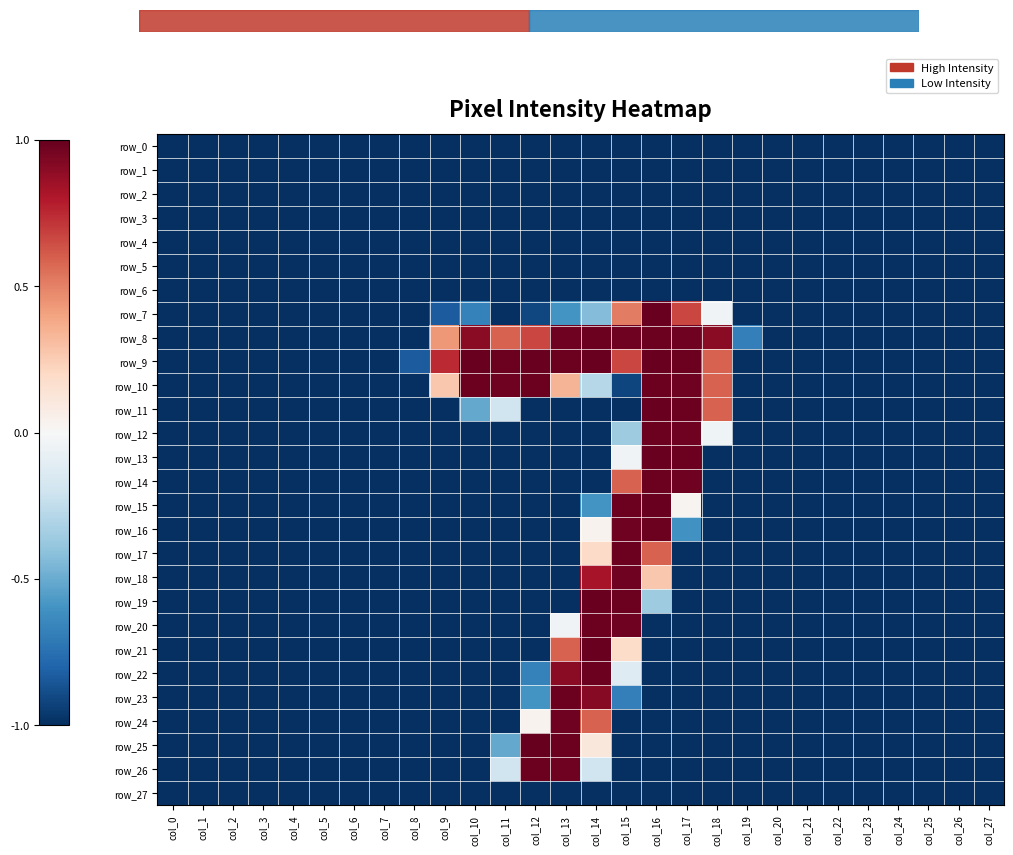

List the series in order of their peak value, lowest first.

row_0, row_1, row_2, row_3, row_4, row_5, row_6, row_27, row_18, row_24, row_8, row_10, row_12, row_14, row_16, row_17, row_20, row_22, row_23, row_26, row_7, row_9, row_11, row_13, row_15, row_19, row_21, row_25